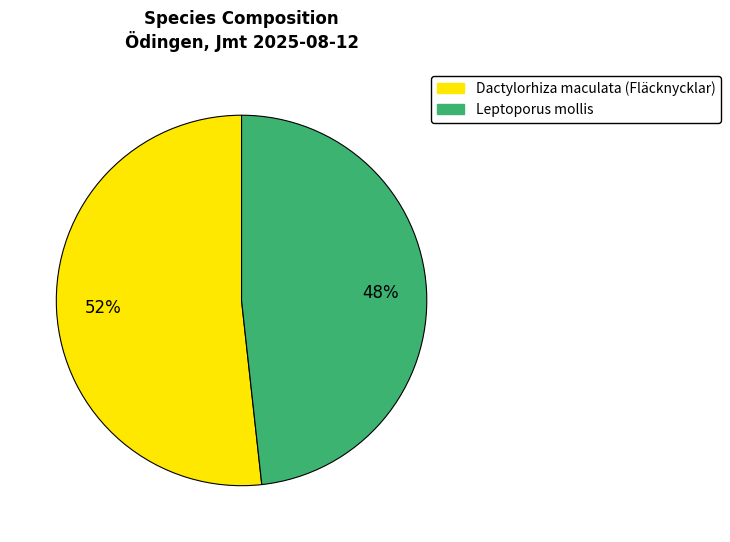

How many segments does this pie chart have?

2